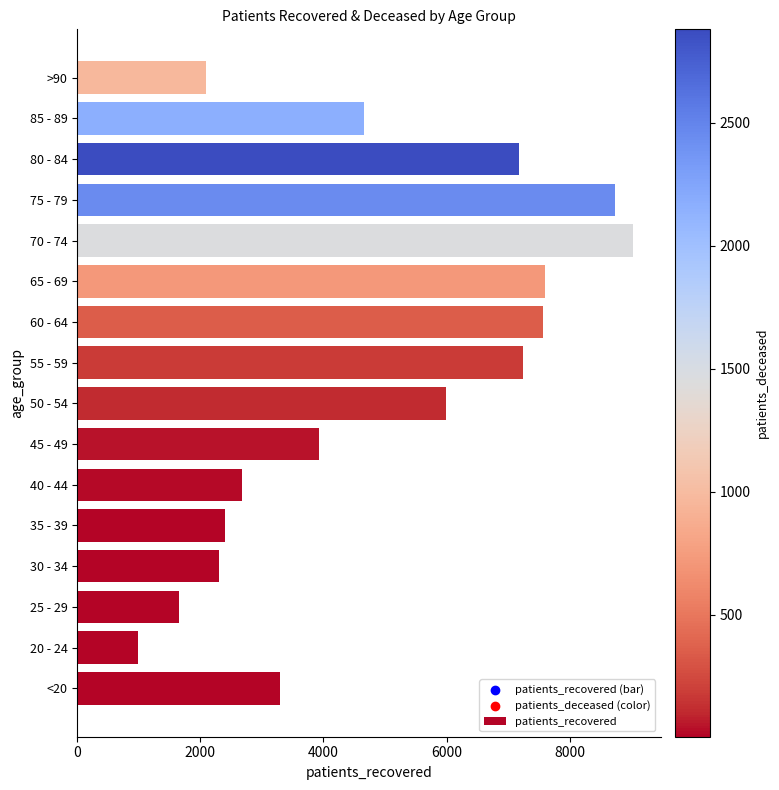

What is the ratio of the value at 60 - 64 to the value at 25 - 29?

4.6